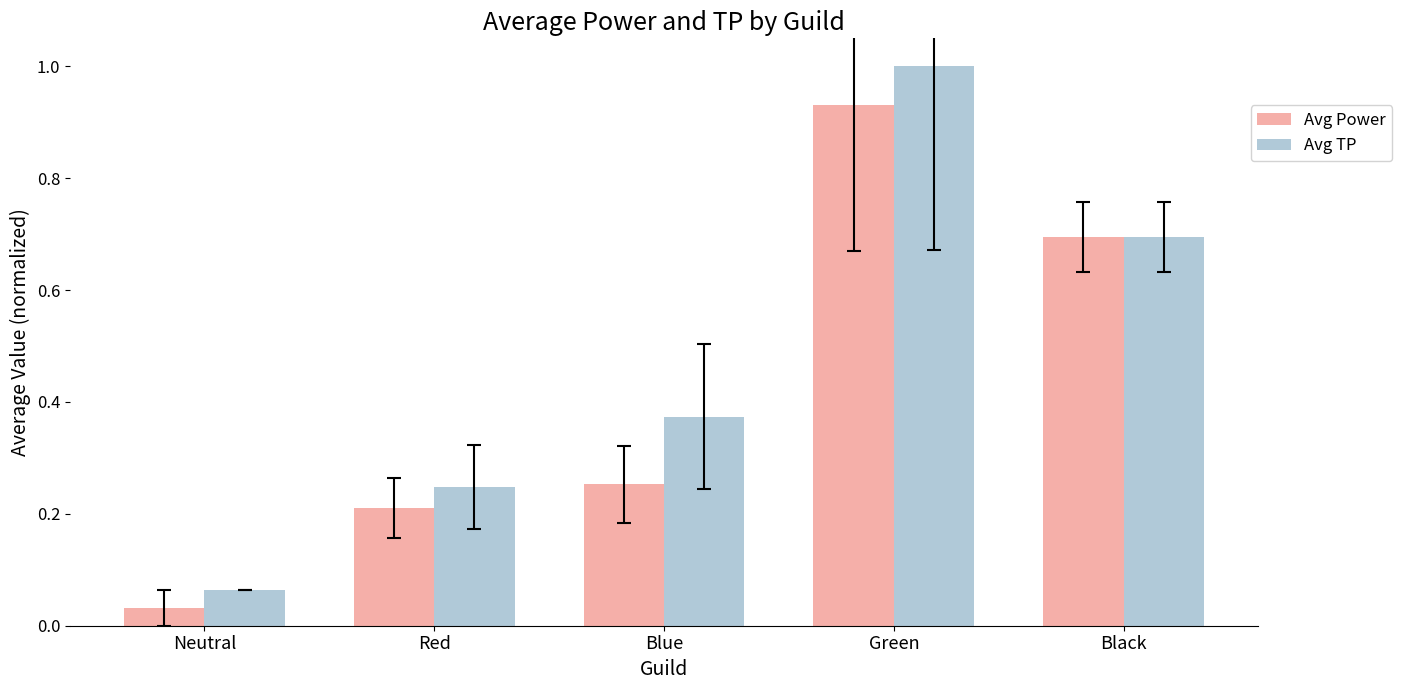

List the series in order of their peak value, lowest first.

Avg Power, Avg TP